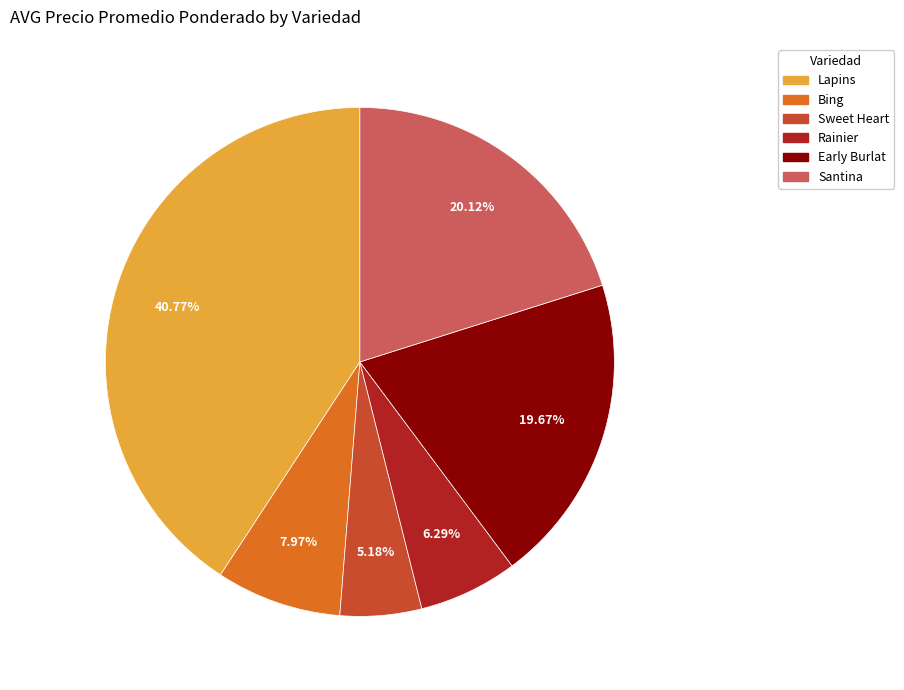

Does any single category account for the majority?

No